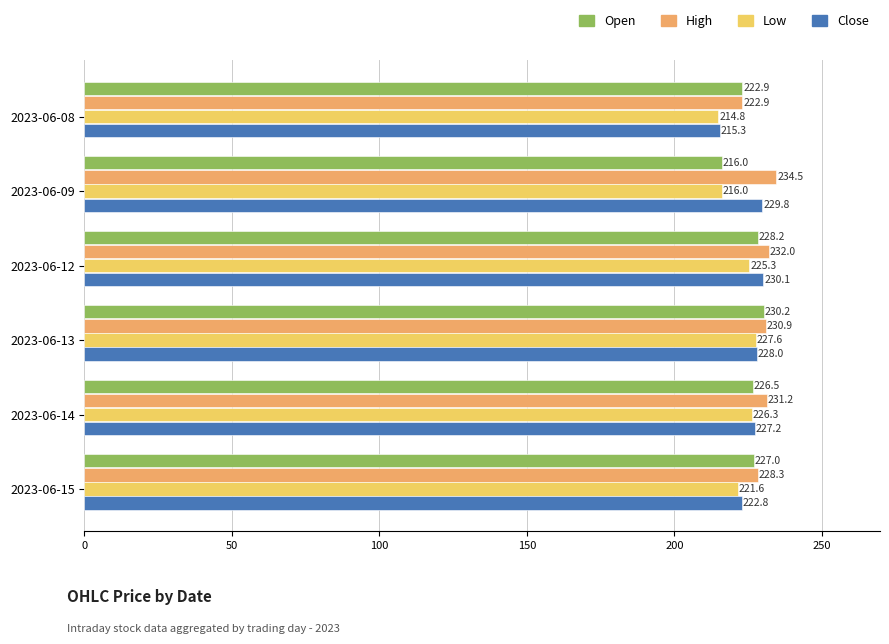

The Close series shows 85.2 at 2023-06-12. True or false?

False